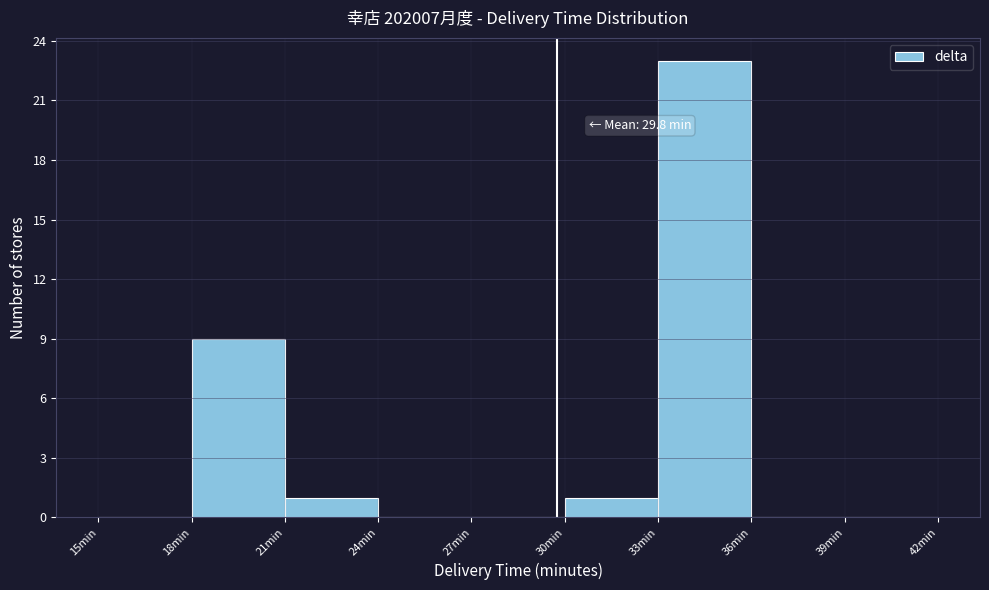

Over which range of the x-axis is the bar tallest?

33 to 36